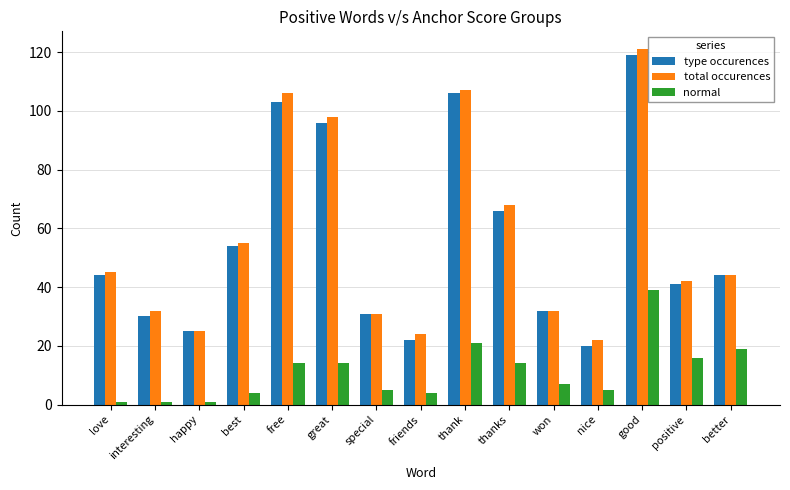

Are the bars grouped side by side (vs. stacked)?

Yes